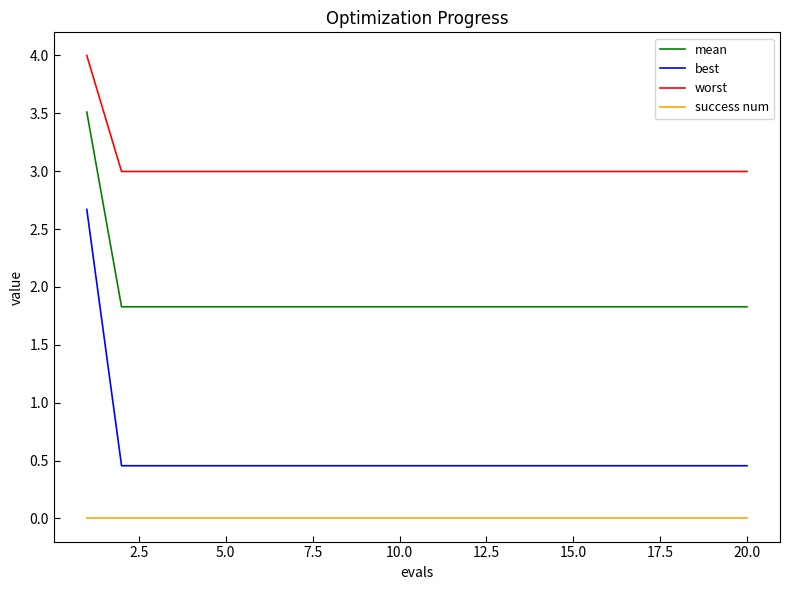

Rank the series by their average value, from lowest to highest.

success num, best, mean, worst